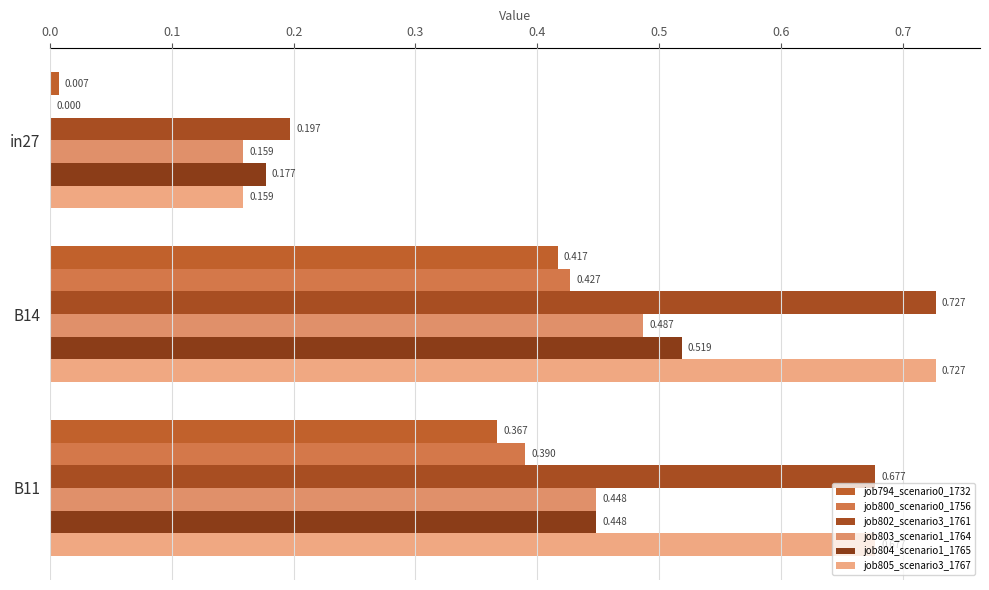

How many categories are shown in the chart?

3